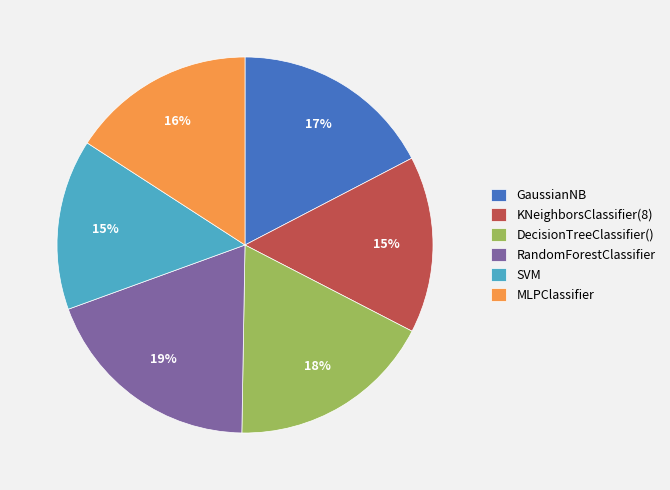

To the nearest percent, what percentage of the pie is RandomForestClassifier?

19%